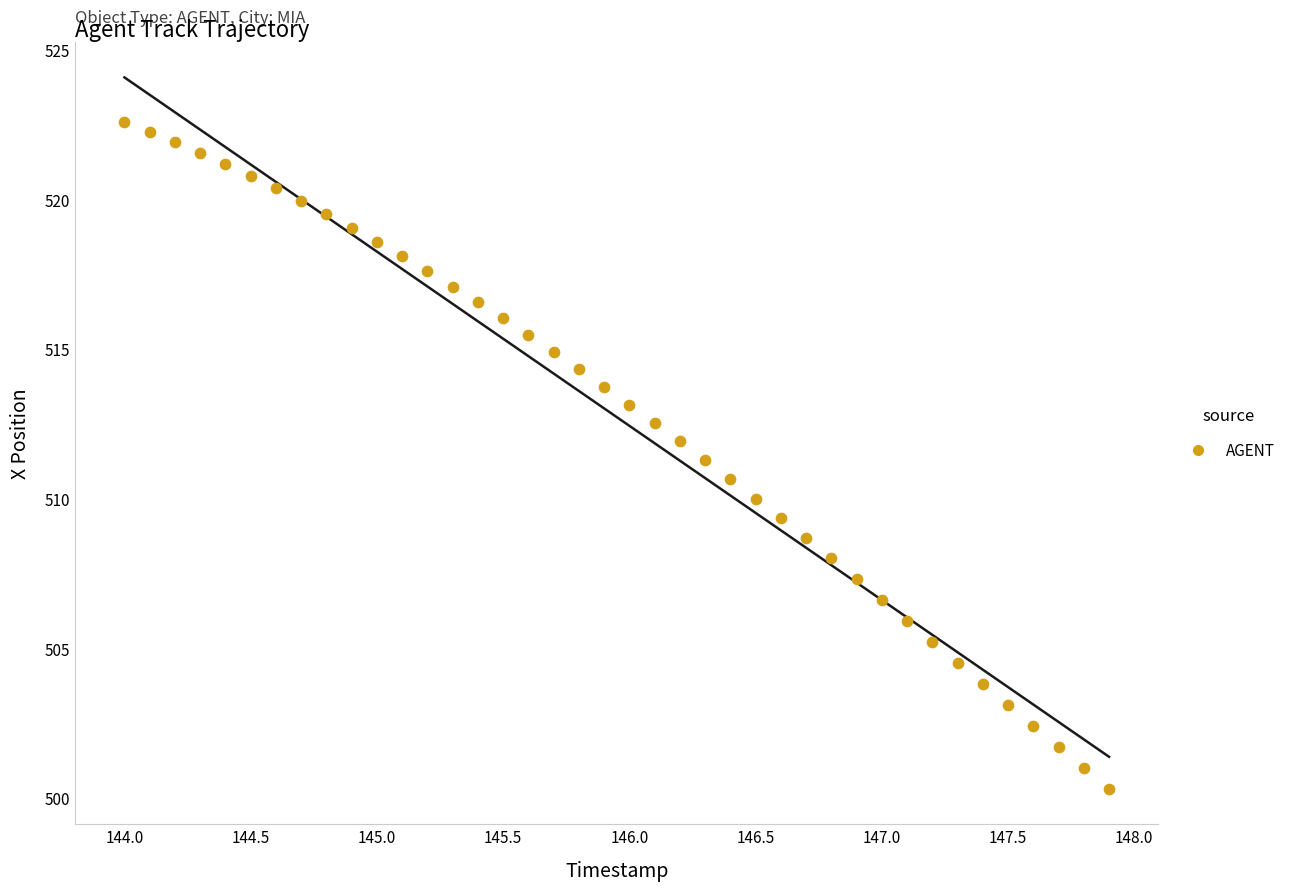

What is the range of Y values (max minus min)?

22.3